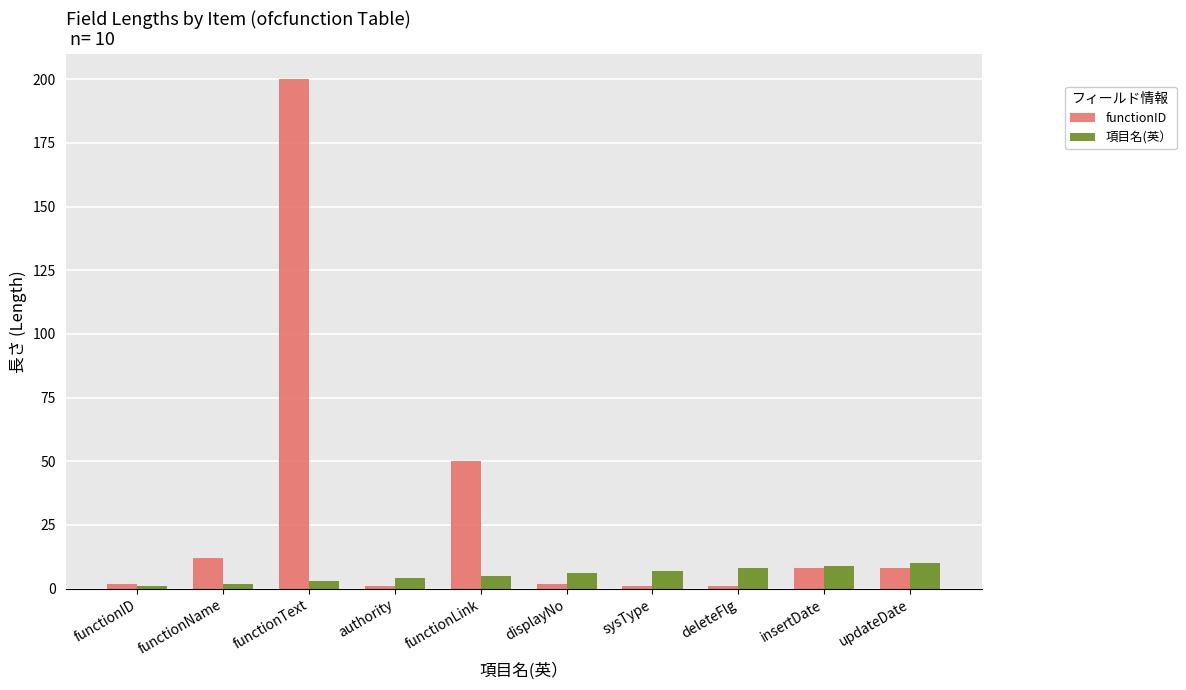

What is the label of the 7th bar from the right?

authority